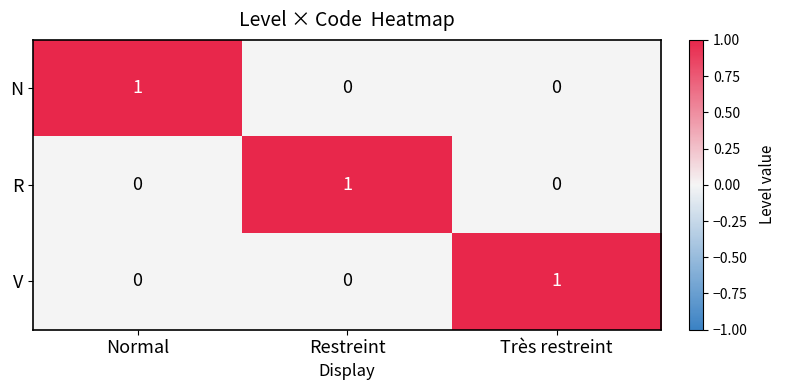

The N series shows 1 at Restreint. True or false?

False